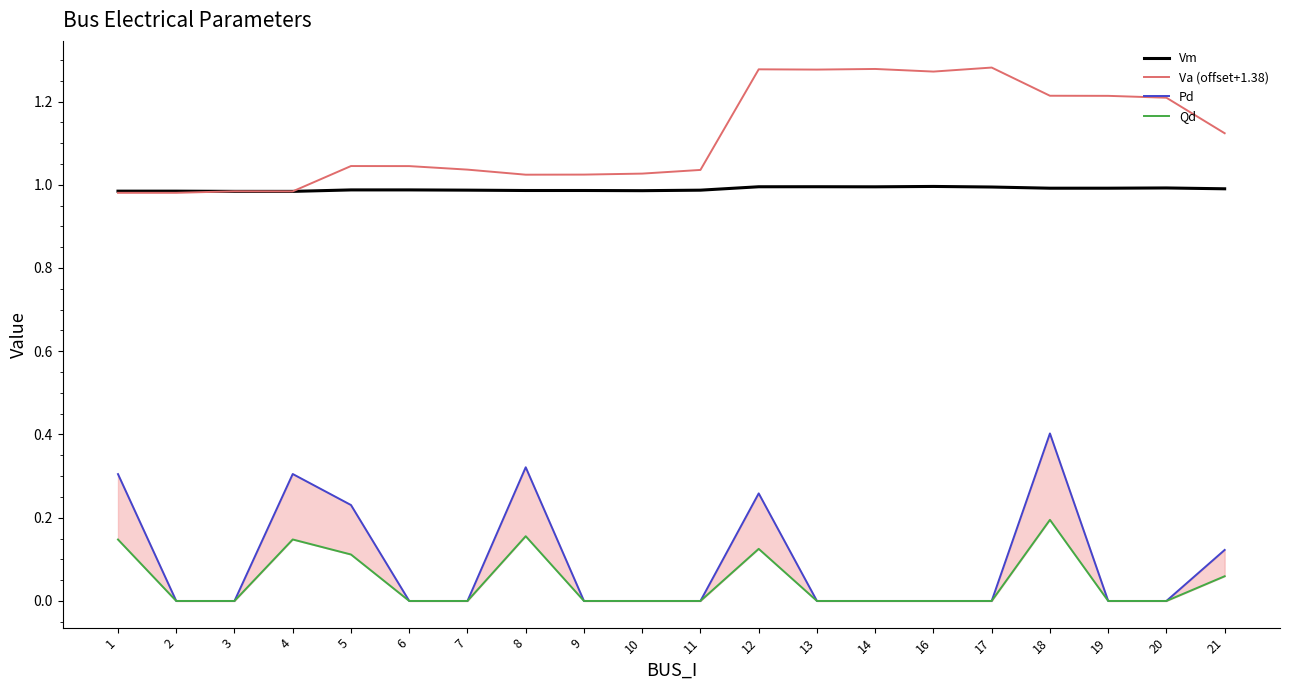

The value of Vm at 11 is 0.4. True or false?

False